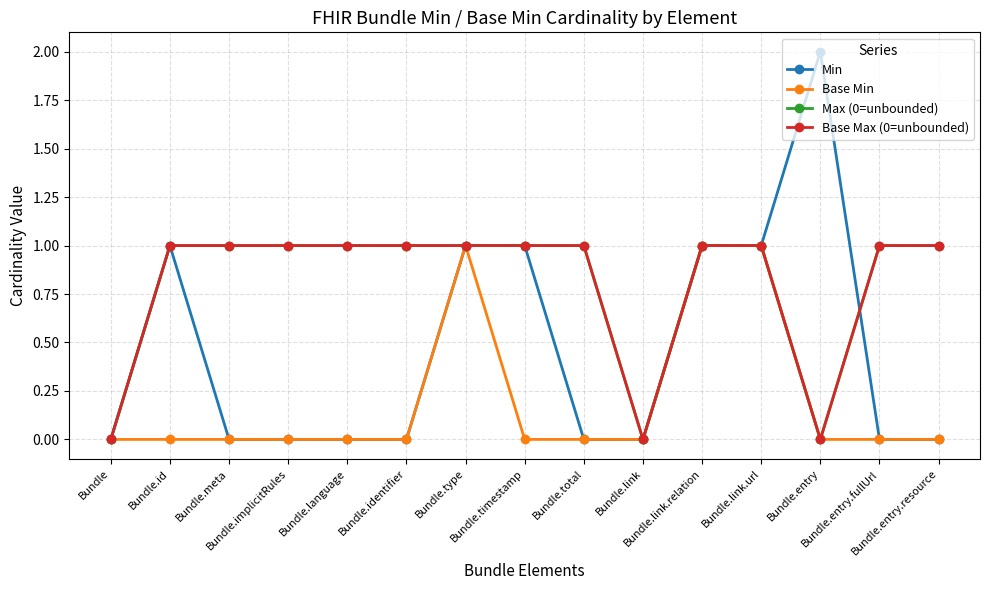

Is the value of Base Min at Bundle.total greater than the value of Min at Bundle.link.relation?

No